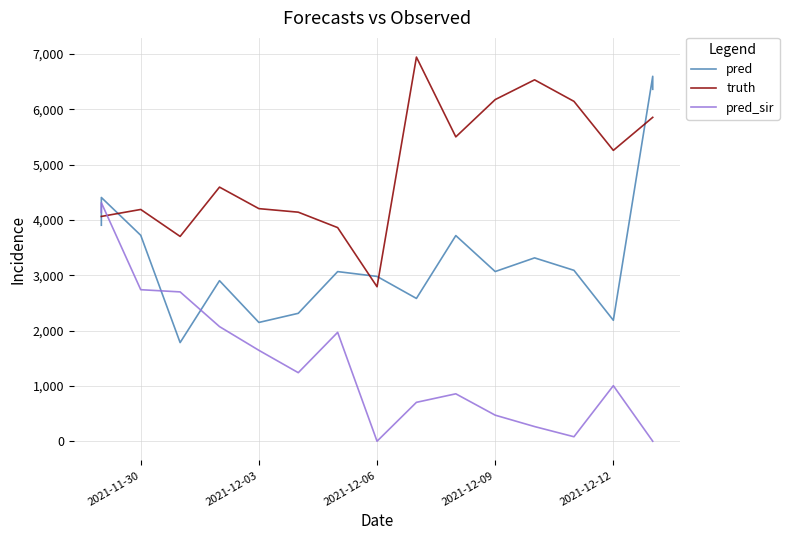

Does the chart have visible grid lines?

Yes